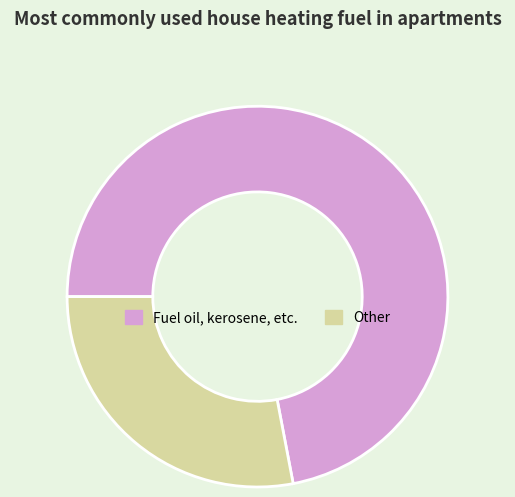

Do Fuel oil, kerosene, etc. and Other together represent more than half of the pie?

Yes